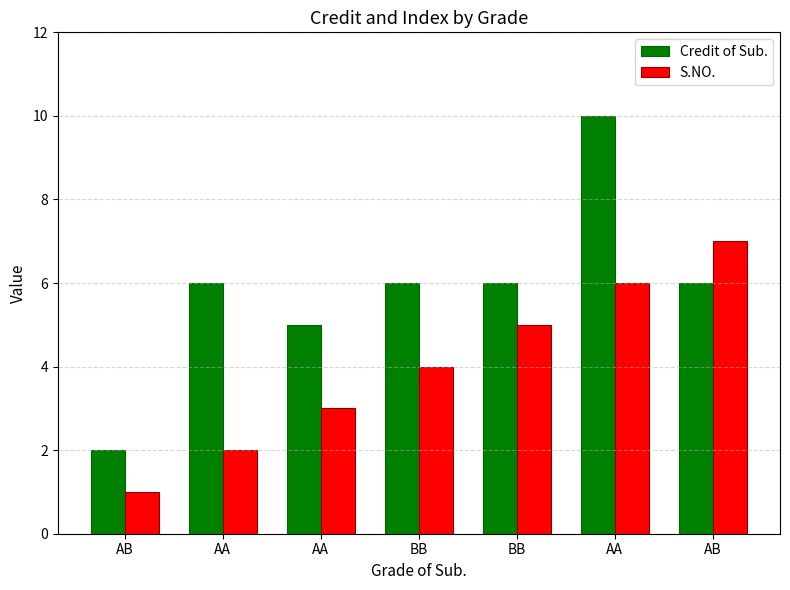

Which series changed the most between BB and AB?

S.NO.